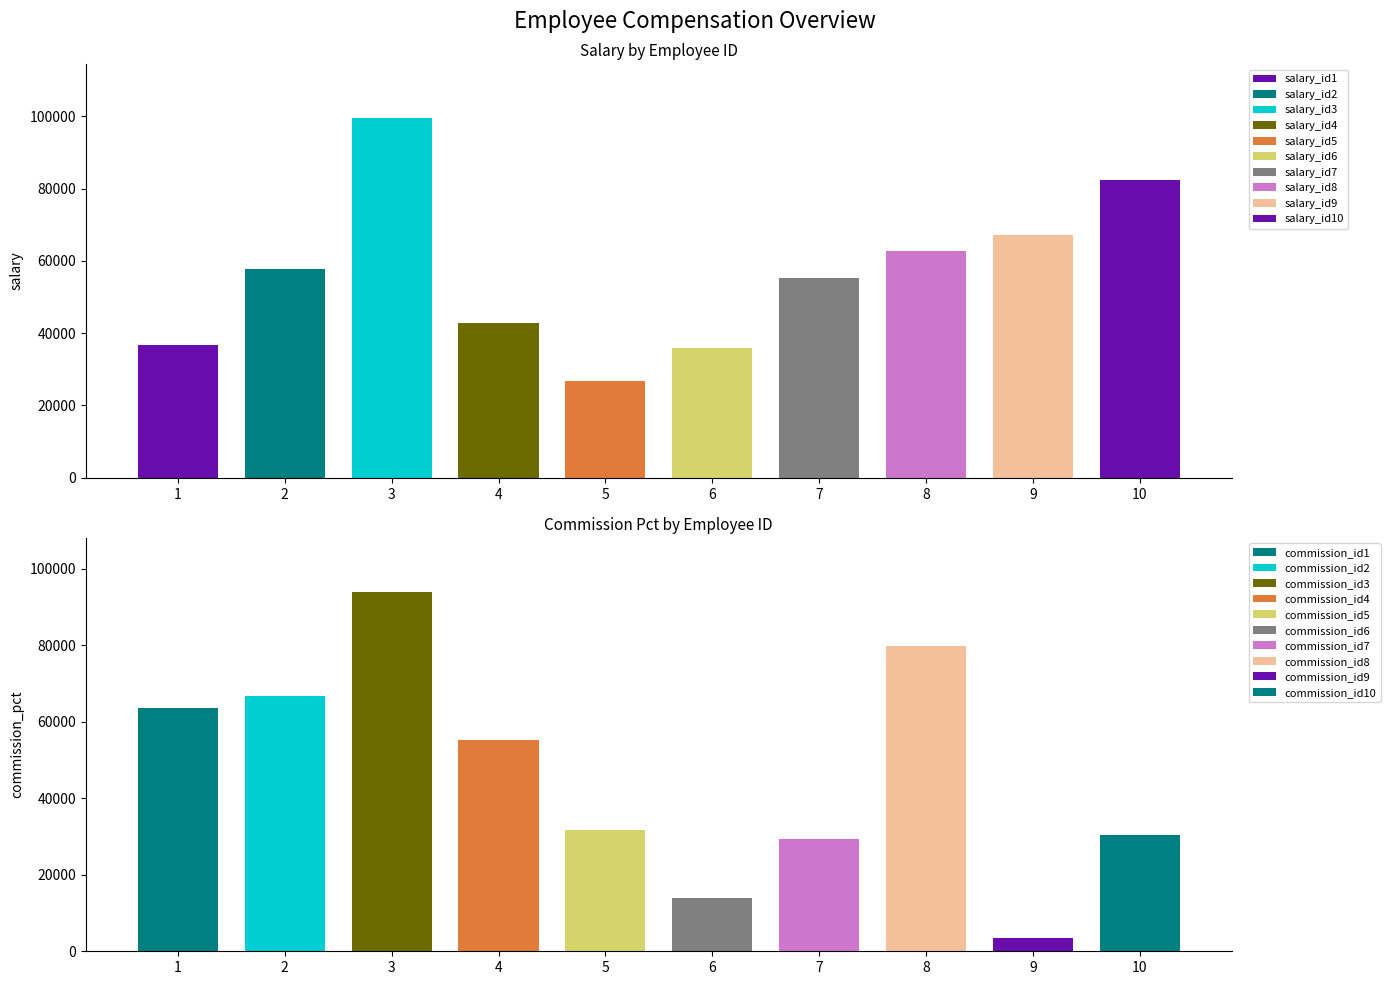

Read the commission_pct value at 9, to the nearest 100.

3600